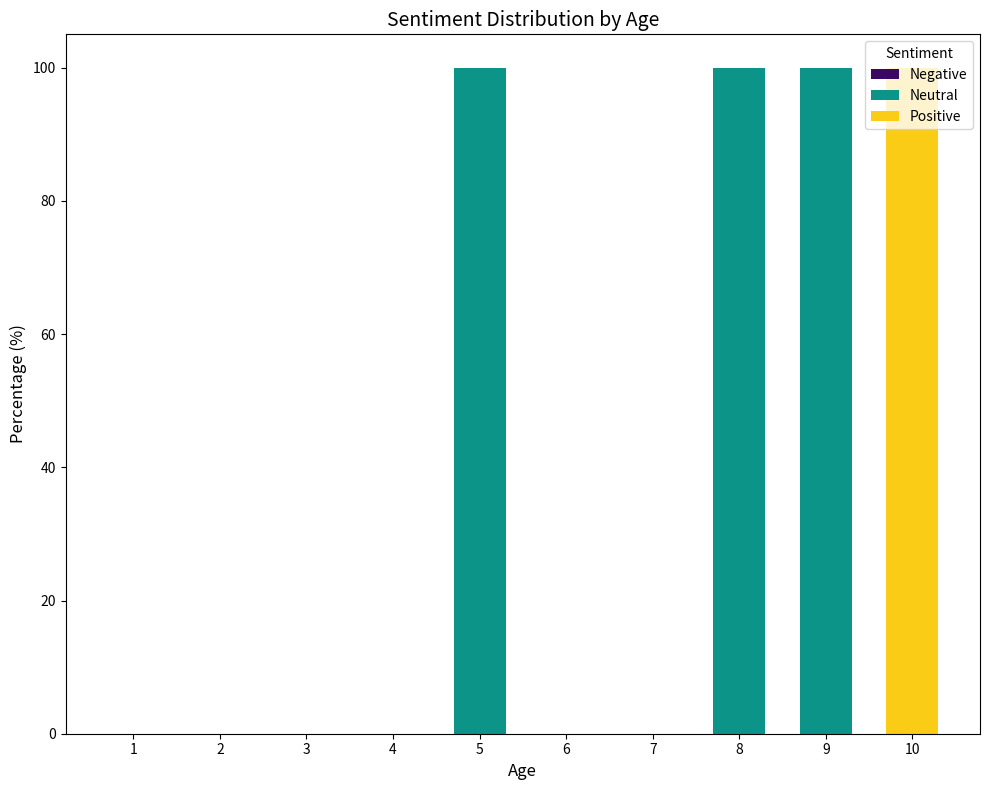

What is the highest value of the Neutral series?

100